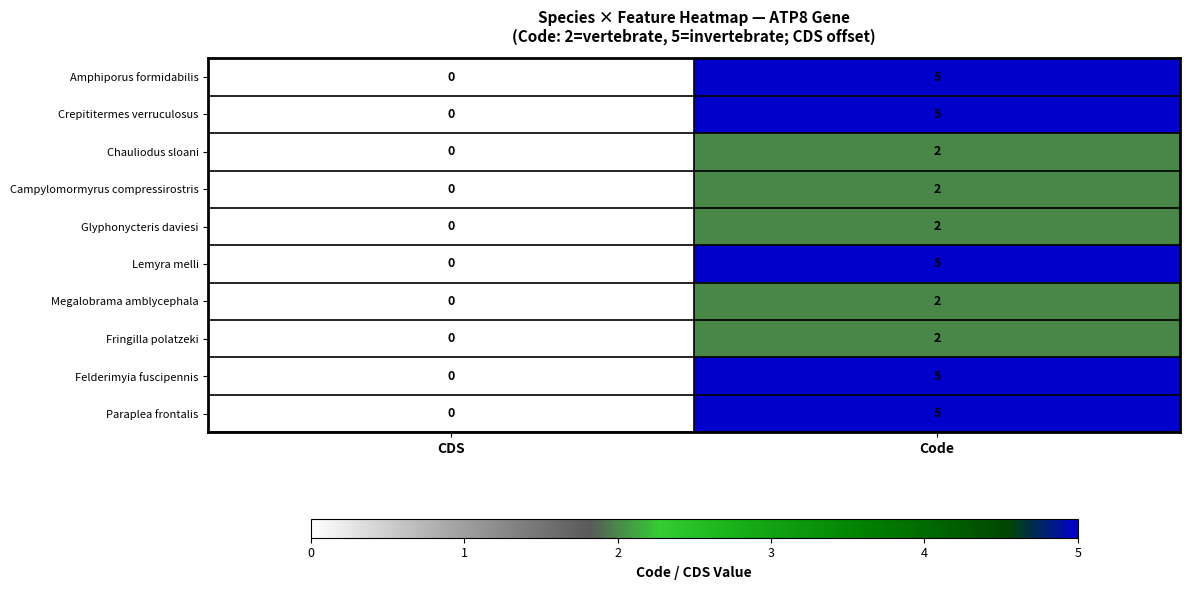

What is the sum of the Lemyra melli values at CDS and Code?

5